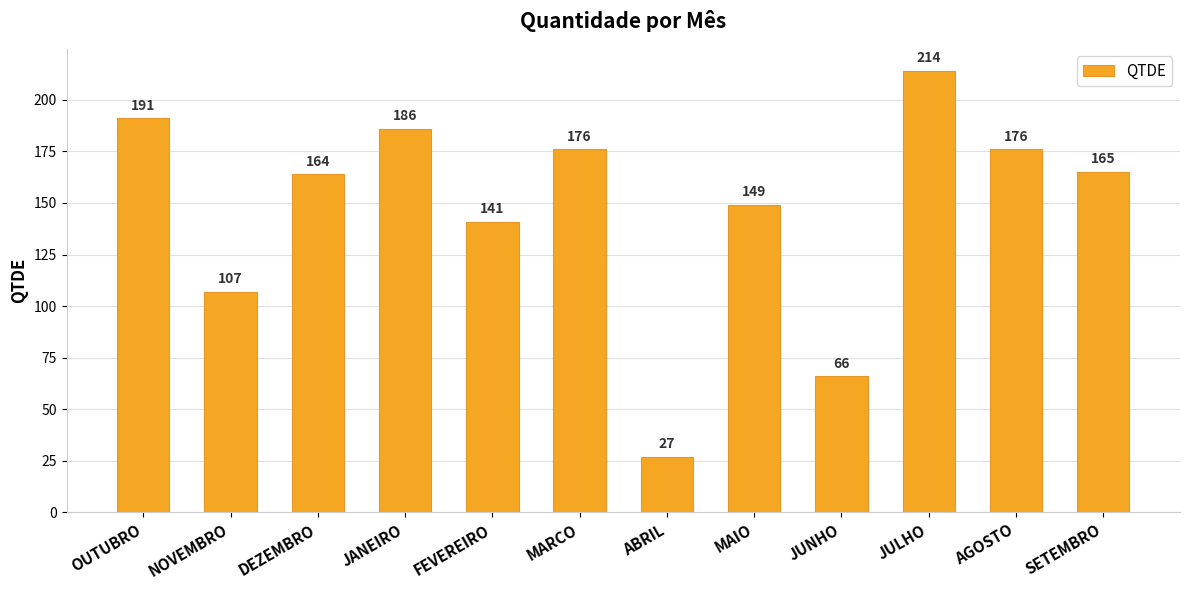

Does the chart contain any negative values?

No